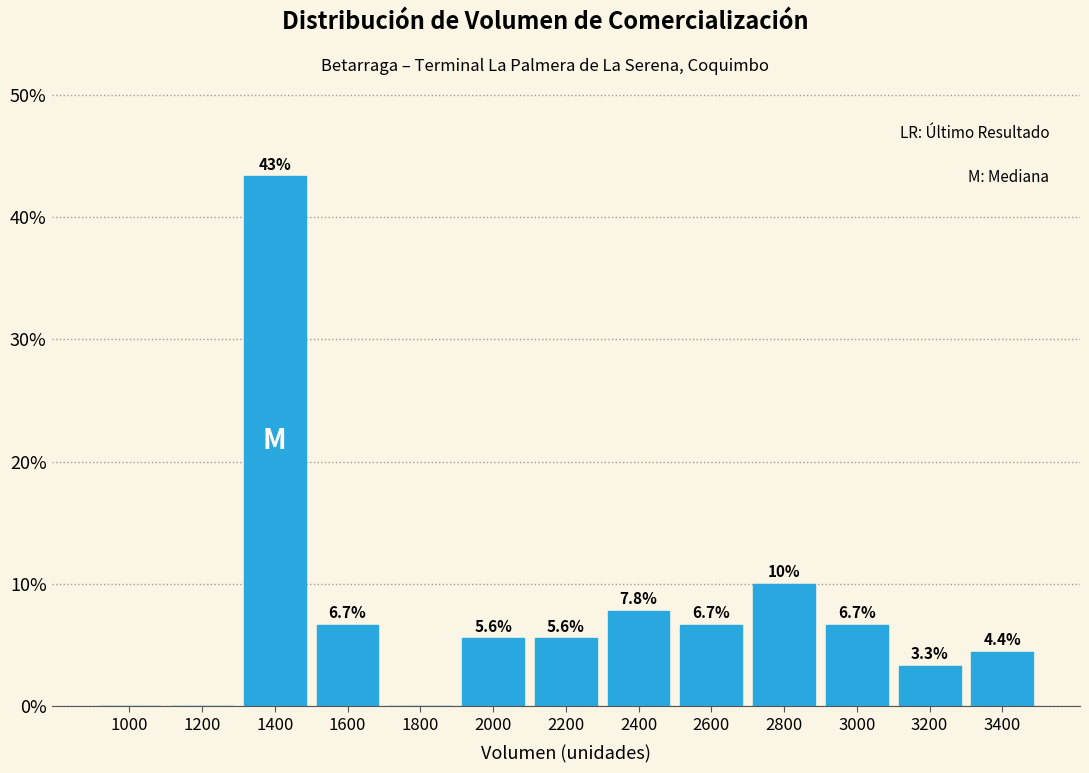

Reading left to right, list all the values displayed in this chart.

1000=0.0	1200=0.0	1400=43.3	1600=6.7	1800=0.0	2000=5.6	2200=5.6	2400=7.8	2600=6.7	2800=10.0	3000=6.7	3200=3.3	3400=4.4